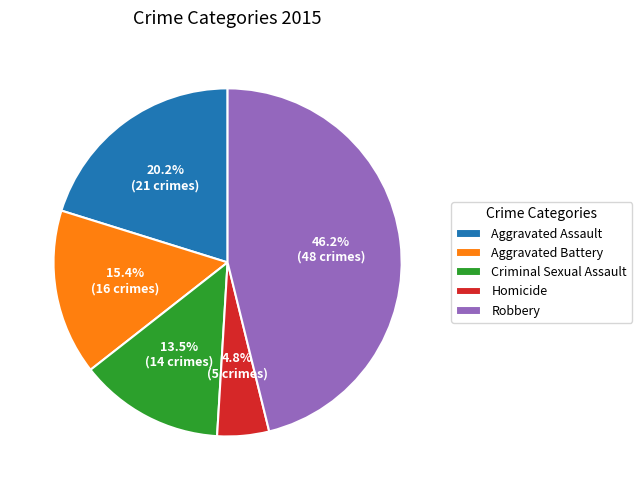

How many segments does this pie chart have?

5